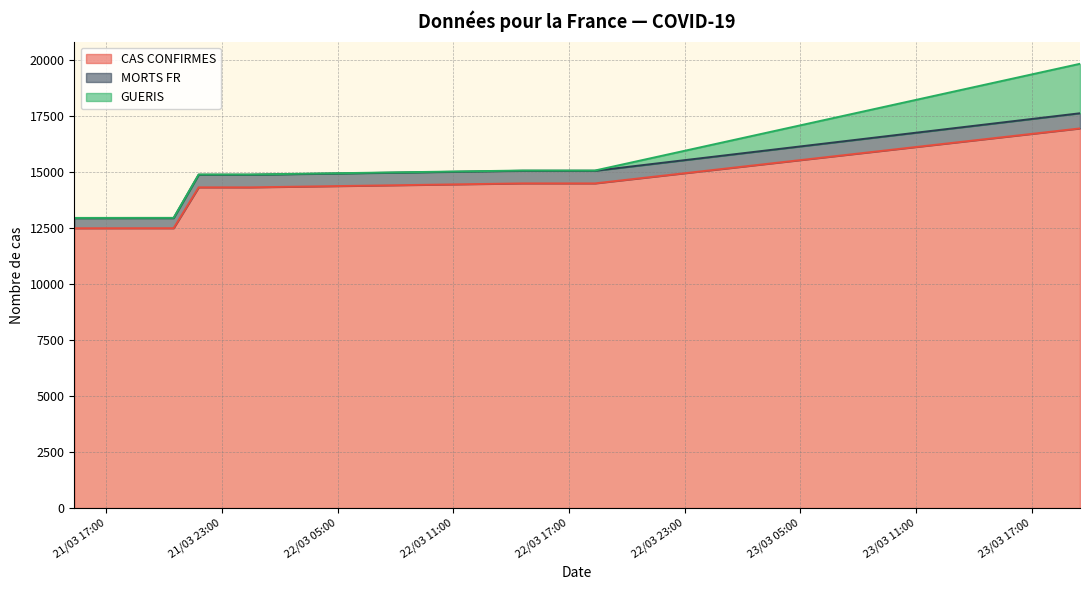

The CAS CONFIRMES series shows 14485 at 2020-03-22 16:37. True or false?

True